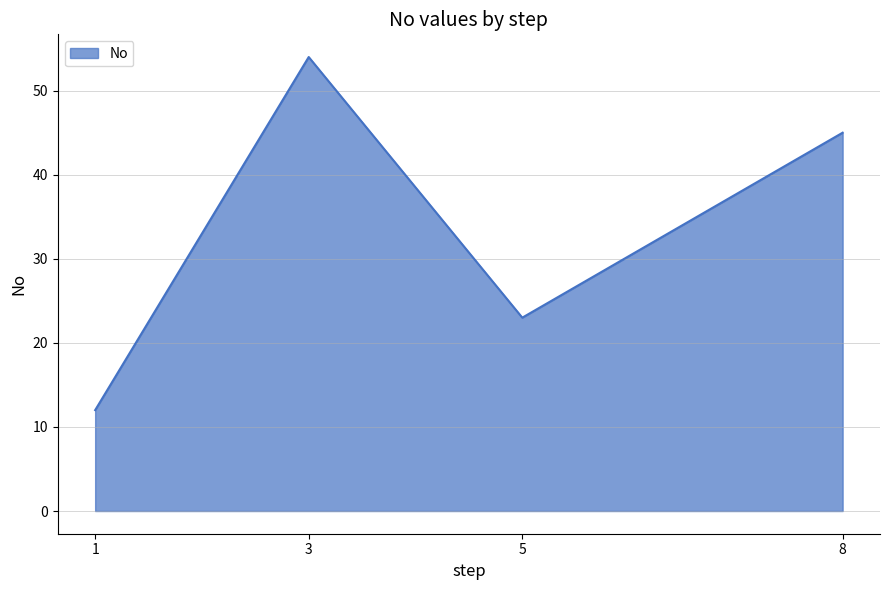

Reading right to left, transcribe all the data shown in this chart.

8=45	5=23	3=54	1=12